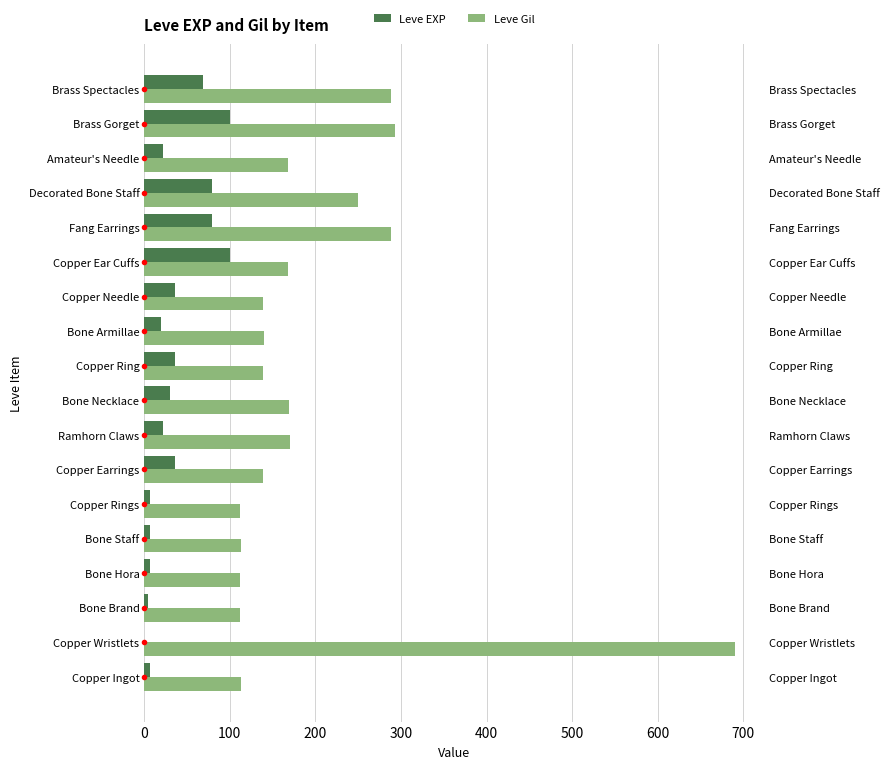

What position from the left is Copper Needle?

12